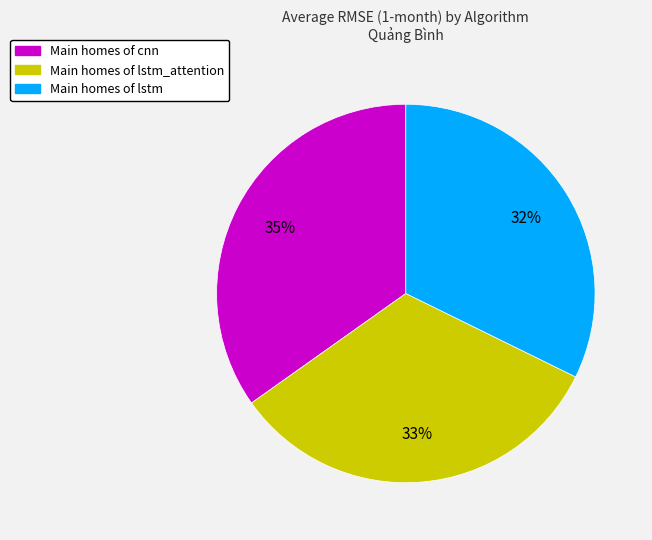

To the nearest percent, what is the difference between the largest and smallest slice percentages?

3%